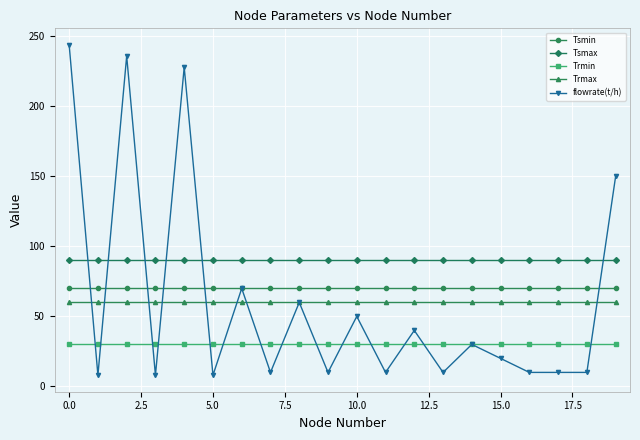

True or false: flowrate(t/h) has more than 1 points higher than both neighbors.

True